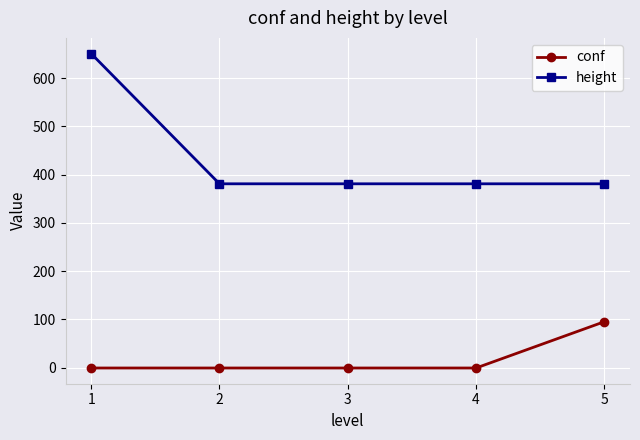

True or false: conf and height cross at least once.

False